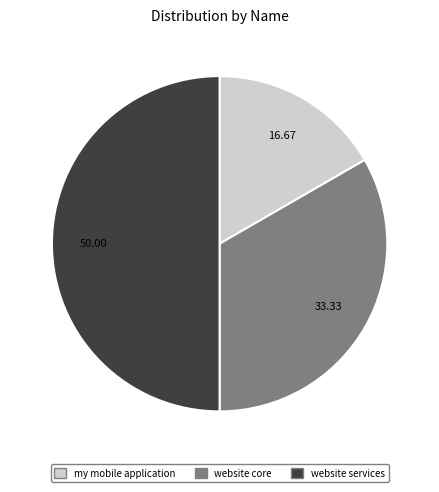

Do my mobile application and website services together represent more than half of the pie?

Yes